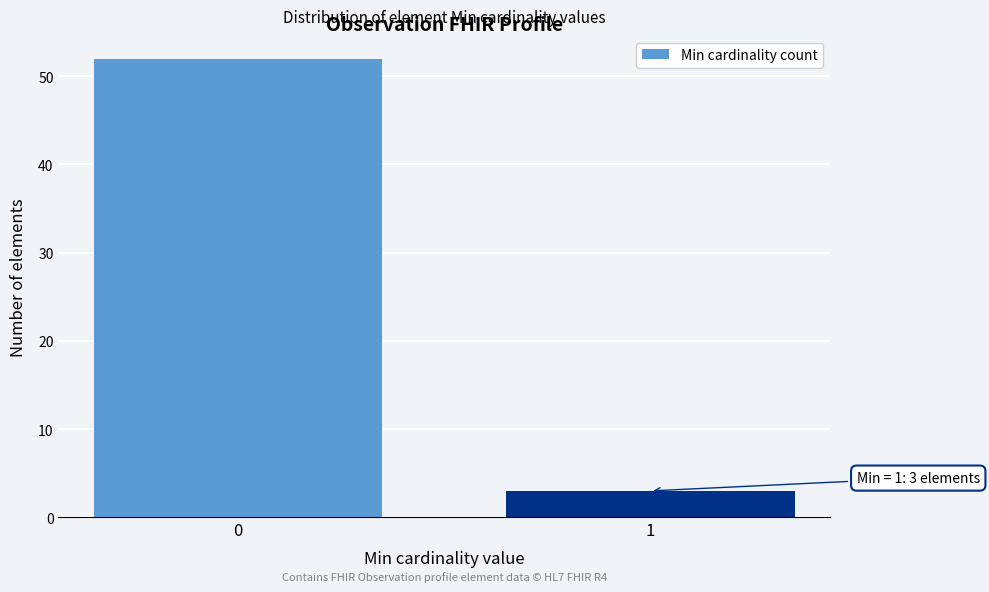

Reading left to right, what are all the values shown in this chart?

0=52	1=3